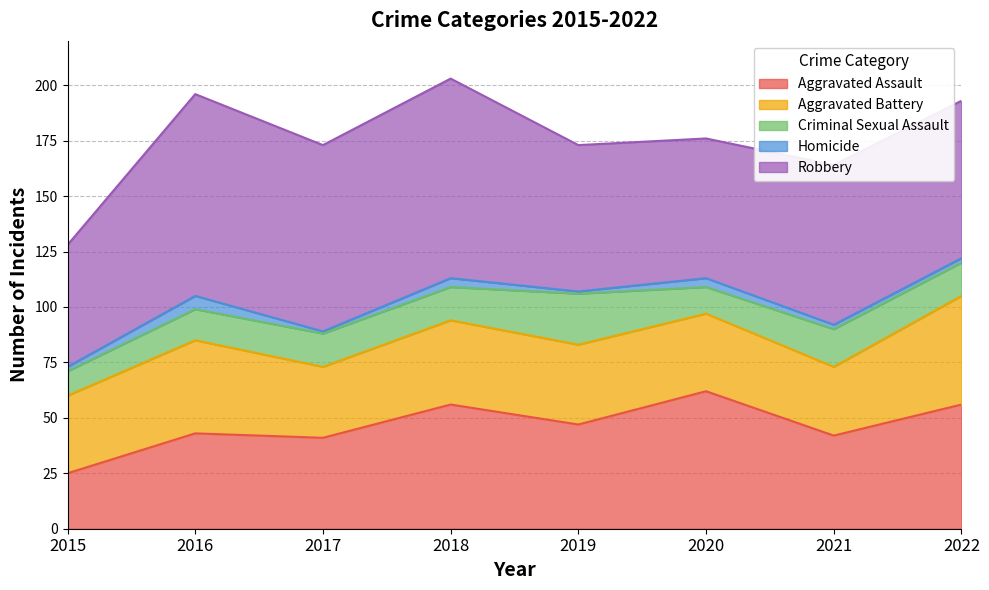

Which category has the highest value in the Criminal Sexual Assault series?

2019